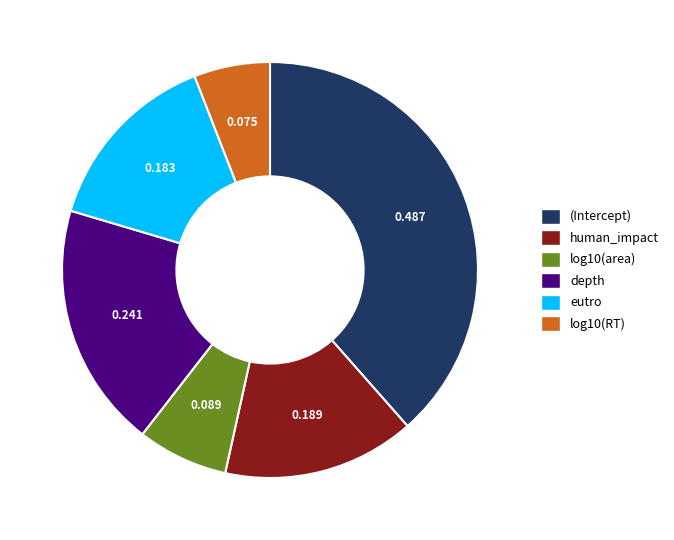

Count the number of slices in the pie.

6